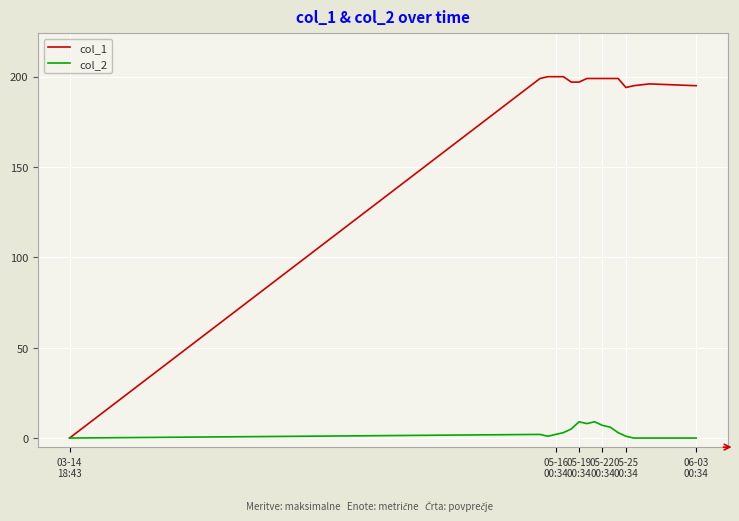

Which series has the largest total across all categories?

col_1